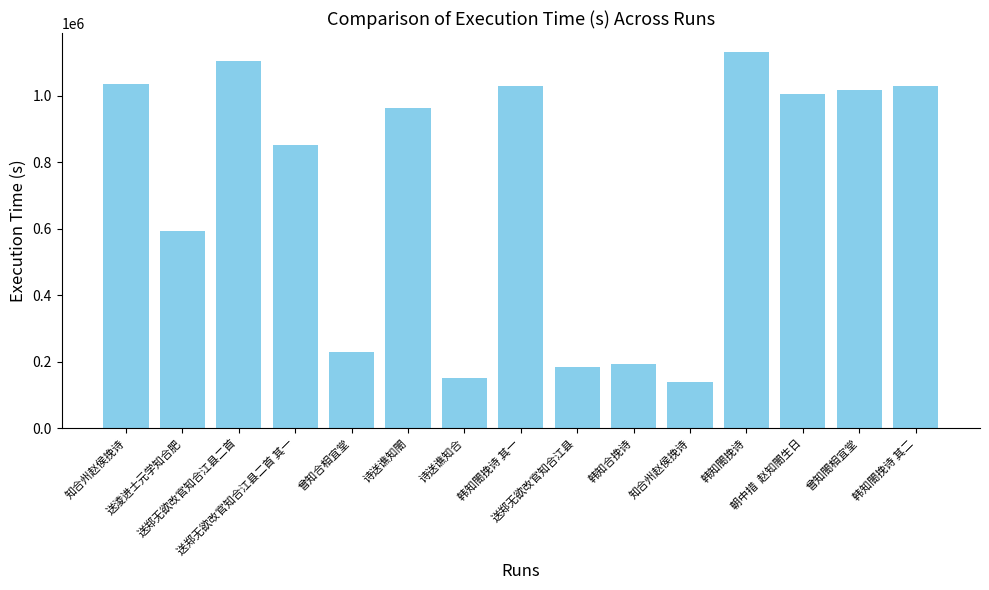

Rank the categories by value from lowest to highest.

知合州赵侯挽诗, 诗送谯知合, 送郑无欲改官知合江县, 韩知合挽诗, 曾知合相宜堂, 送淩进士元学知合肥, 送郑无欲改官知合江县二首 其一, 诗送谯知閤, 朝中措  赵知閤生日, 曾知閤相宜堂, 韩知閤挽诗 其二, 韩知閤挽诗 其一, 知合州赵侯挽诗, 送郑无欲改官知合江县二首, 韩知閤挽诗